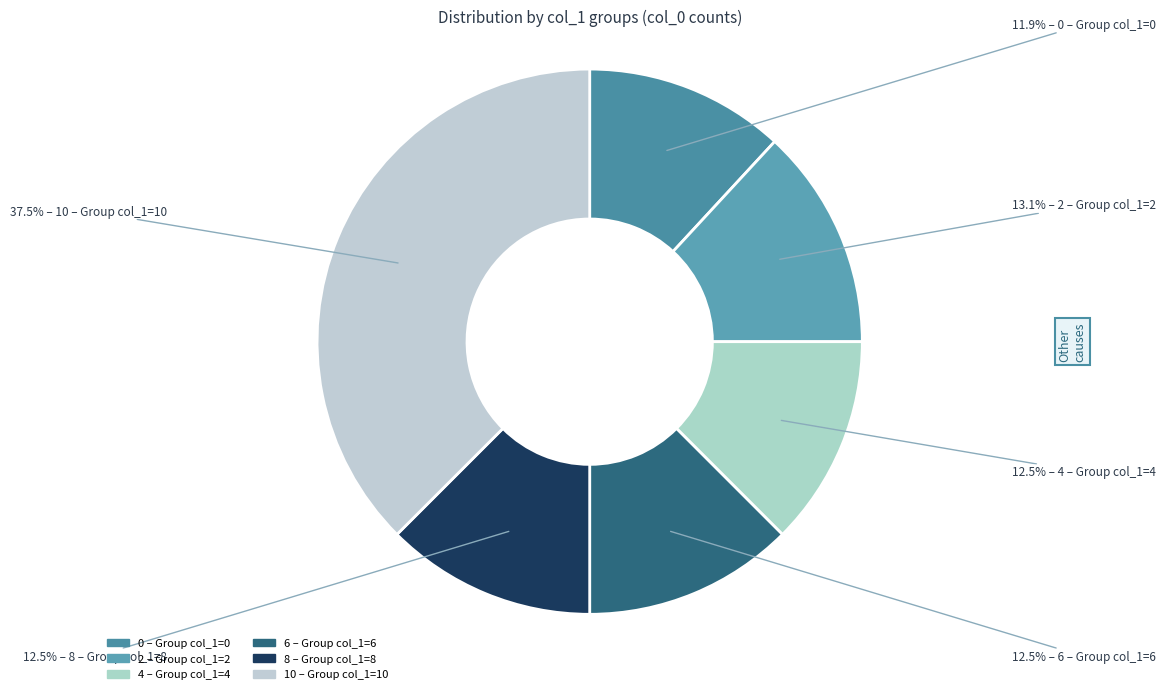

To the nearest percent, what is the average slice percentage?

17%